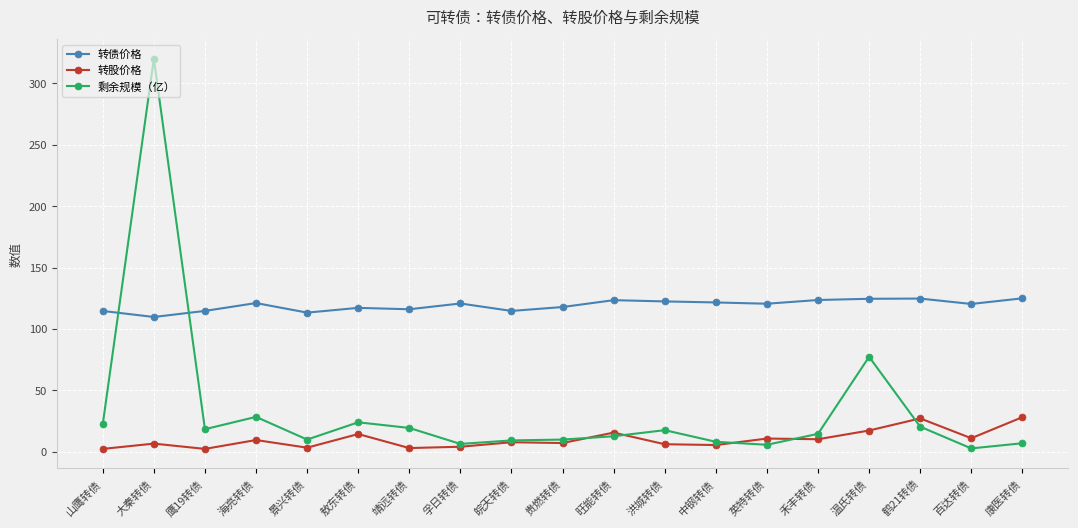

Where is the first local maximum for 剩余规模（亿）?

大秦转债